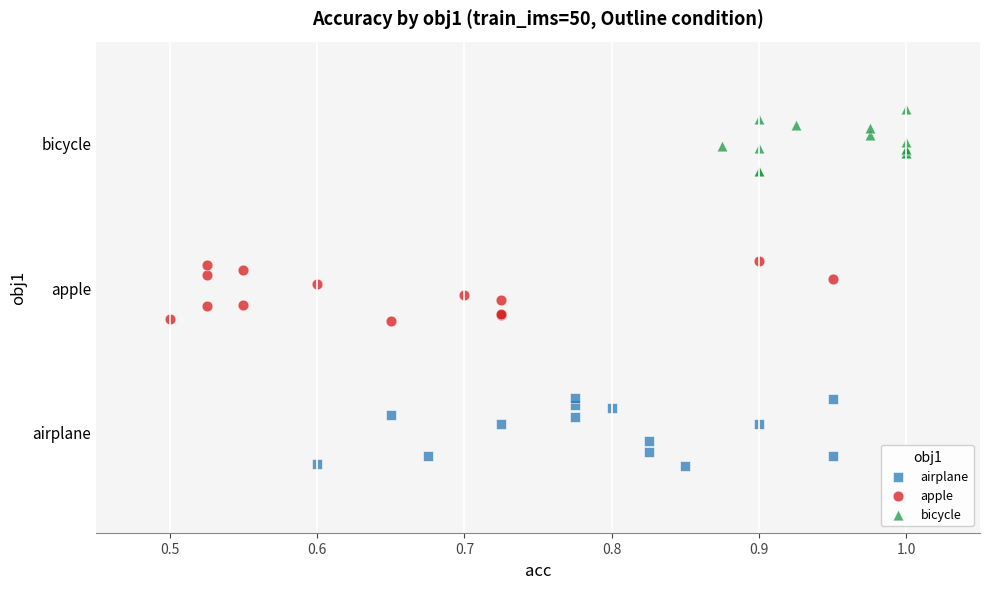

What are all the series names shown in the legend?

airplane, apple, bicycle